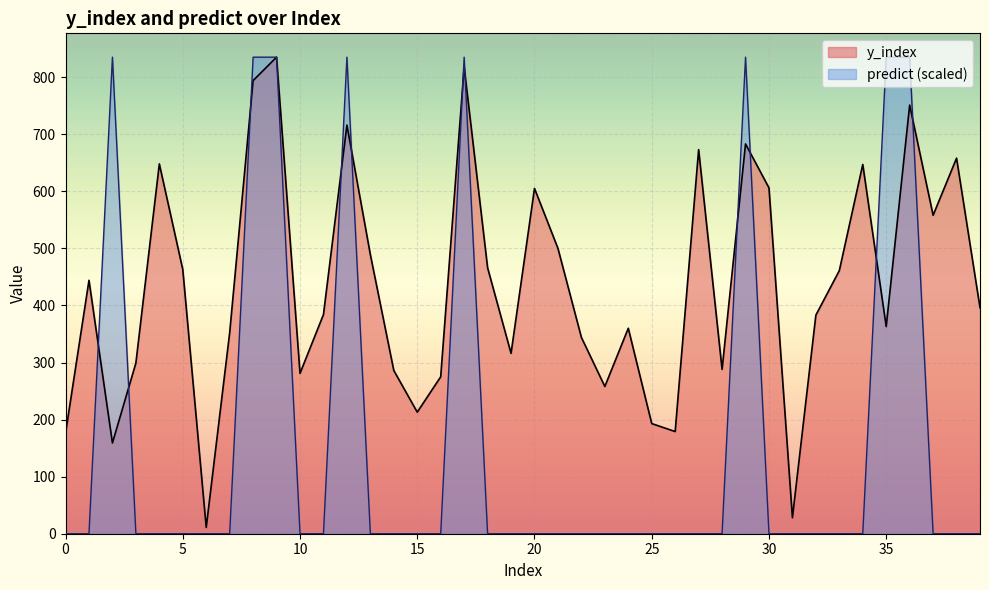

Rank the series at 30 from lowest to highest value.

predict (scaled), y_index